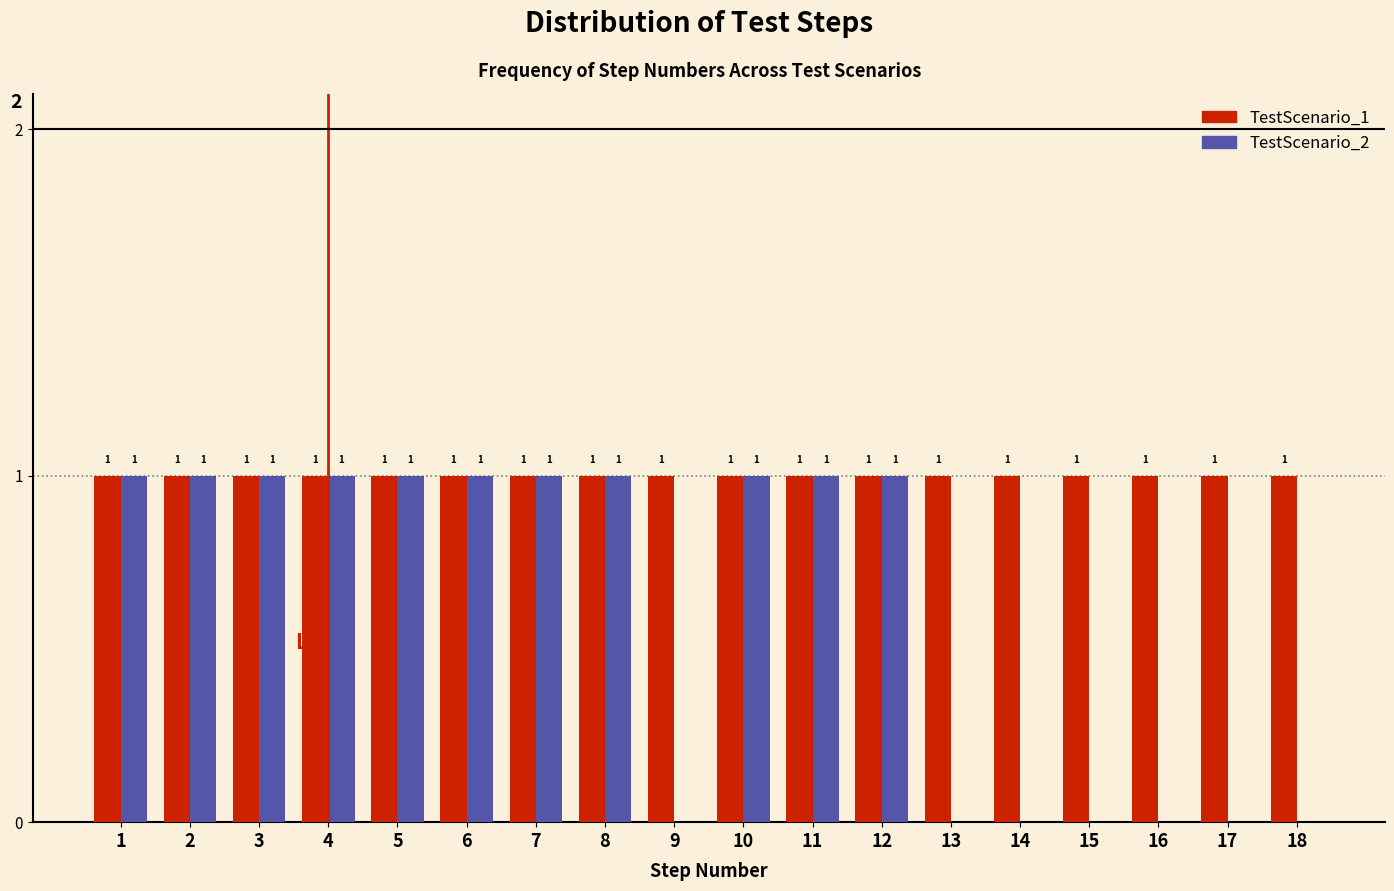

Reading left to right, list all the values displayed in this chart.

TestScenario_1: 1=1	2=1	3=1	4=1	5=1	6=1	7=1	8=1	9=1	10=1	11=1	12=1	13=1	14=1	15=1	16=1	17=1	18=1
TestScenario_2: 1=1	2=1	3=1	4=1	5=1	6=1	7=1	8=1	9=0	10=1	11=1	12=1	13=0	14=0	15=0	16=0	17=0	18=0